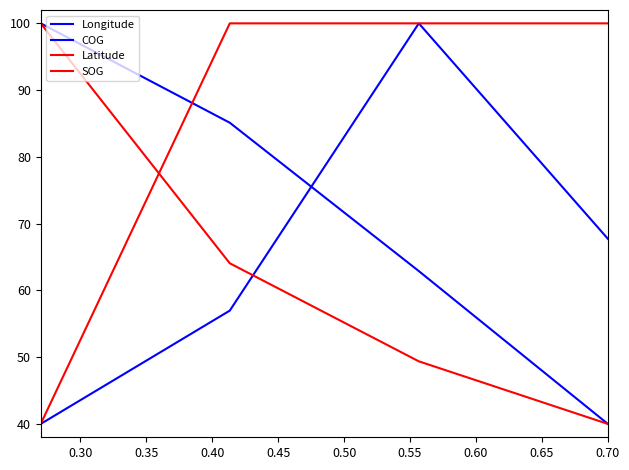

Count the number of data series in this chart.

4